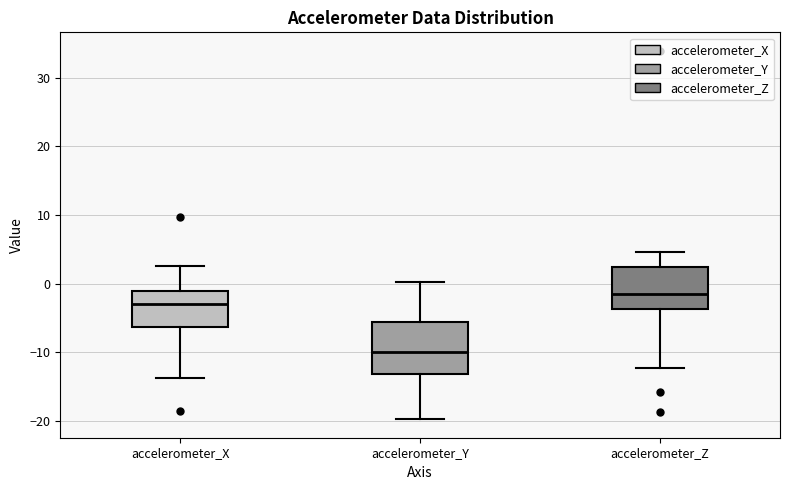

Which box is the tallest, from its lower edge to its upper edge?

accelerometer_Y